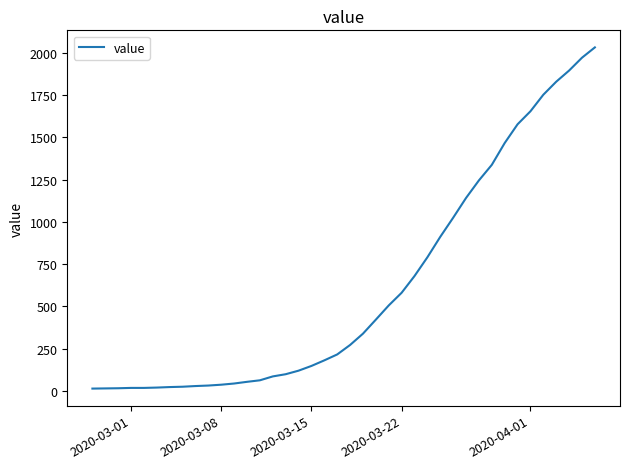

What is the difference between the maximum and minimum values?

2019